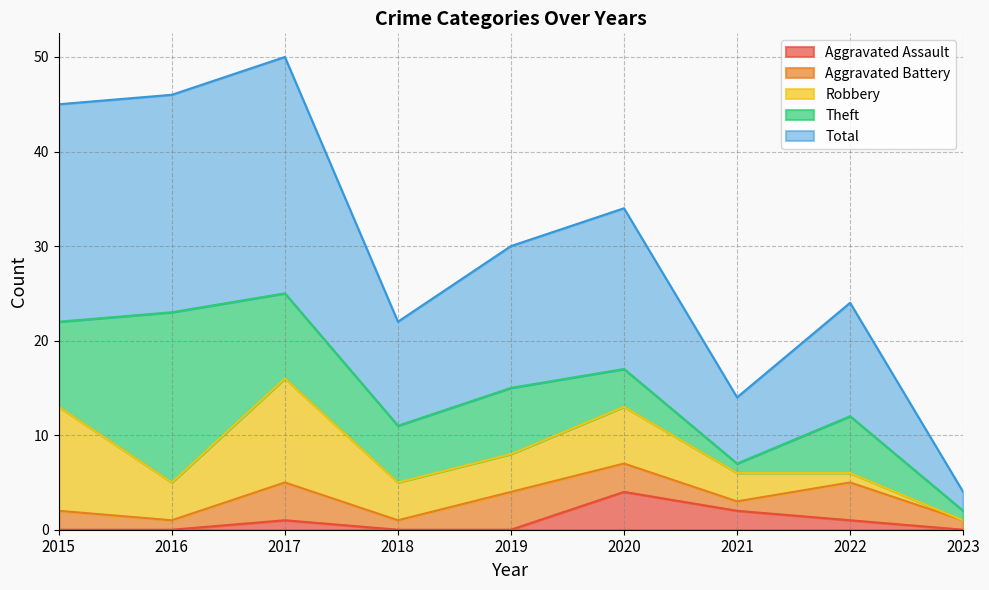

True or false: Aggravated Battery has a value of 1 at 2018.

False